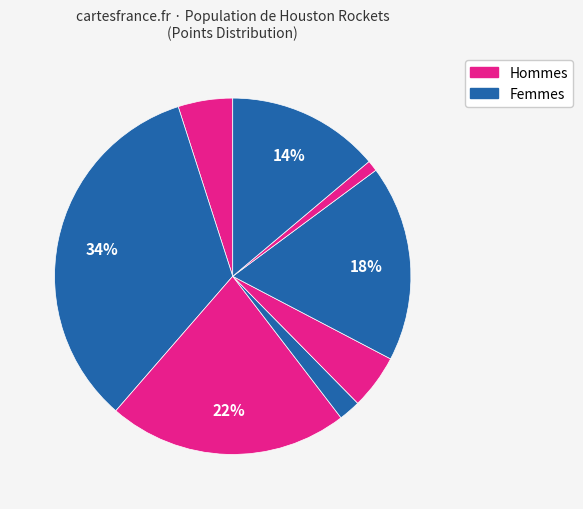

How many slices are in this pie chart?

8